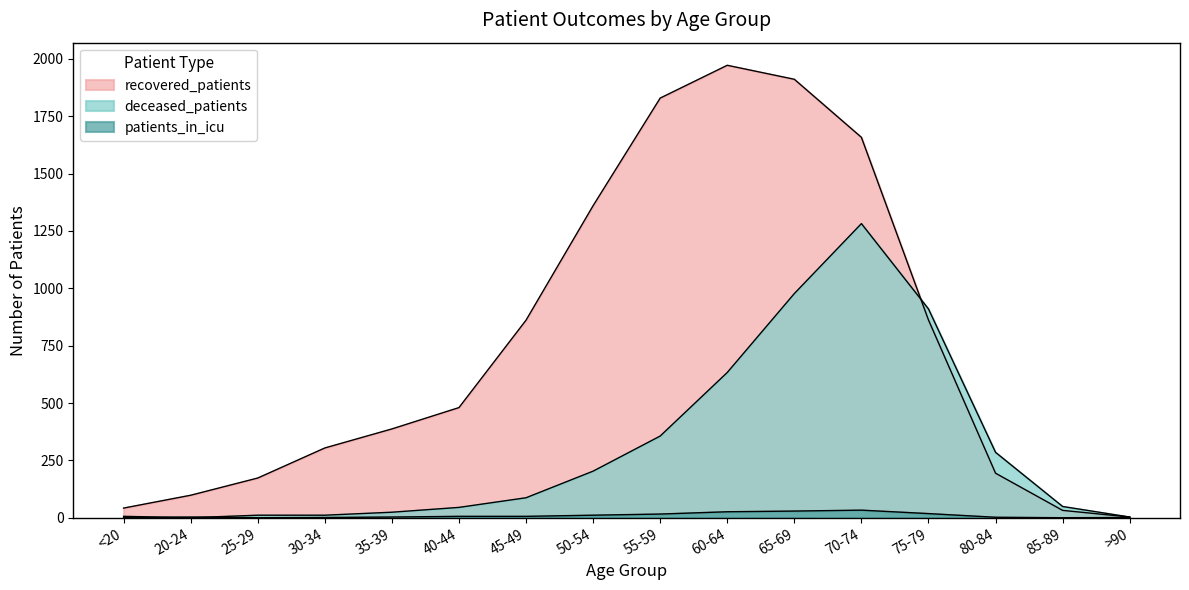

The deceased_patients series shows 13 at 85-89. True or false?

False